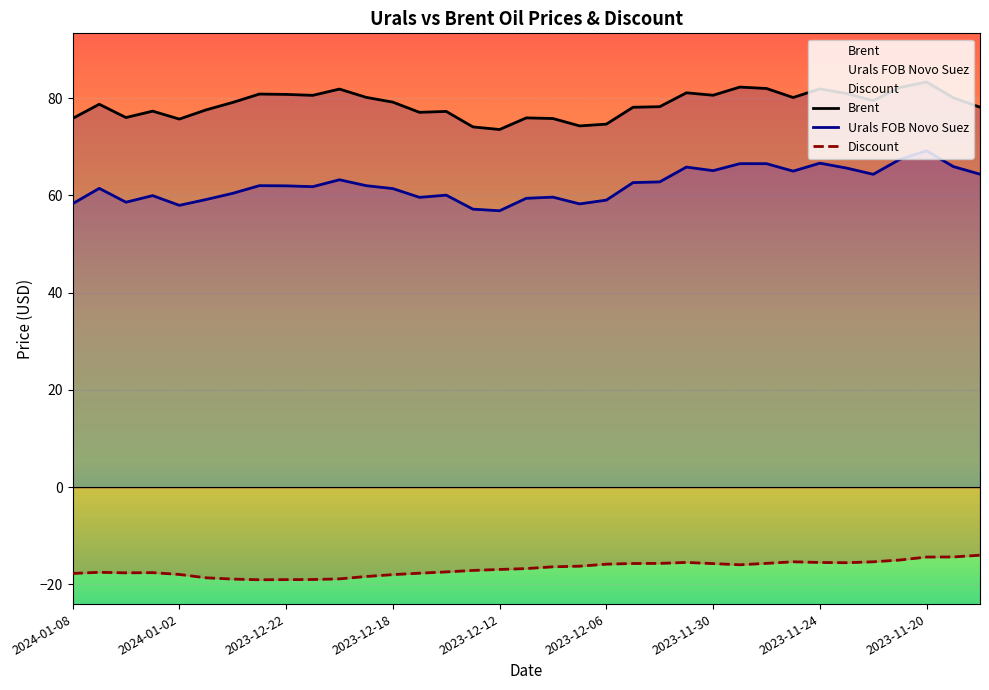

Which has a higher value, 2023-12-18 or 2024-01-04?

2023-12-18